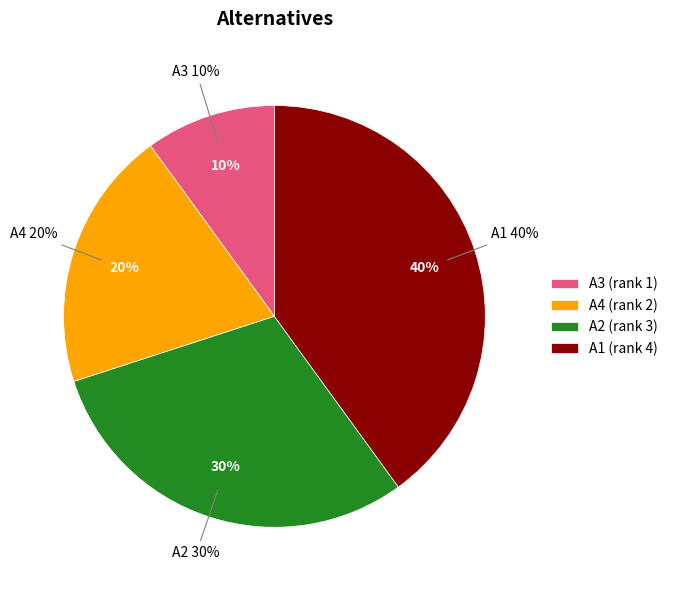

How many segments does this pie chart have?

4